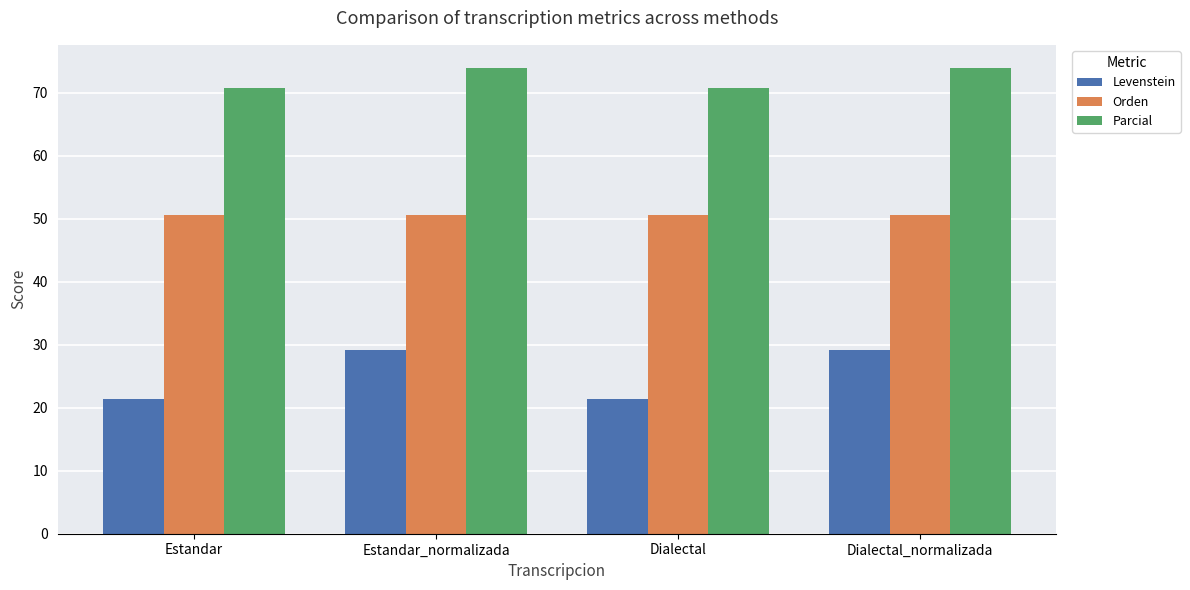

Does the chart contain any negative values?

No